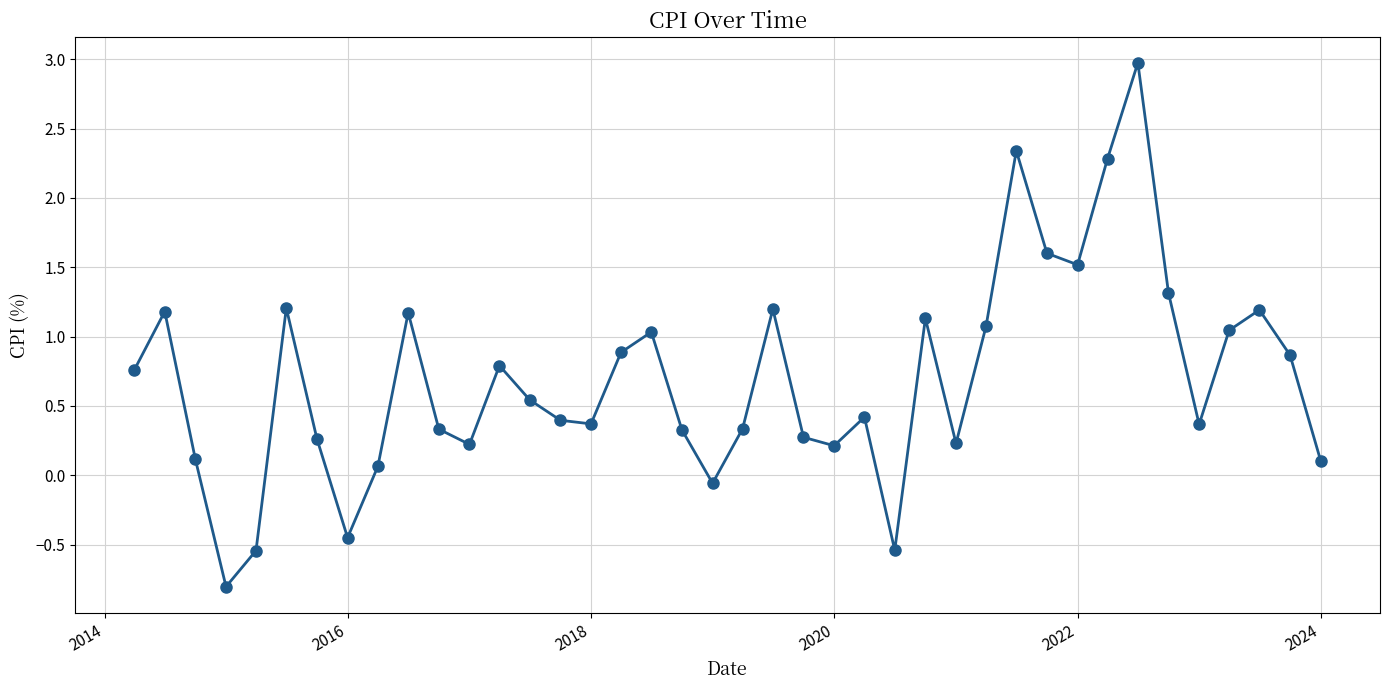

What is the difference between the maximum and minimum values?

3.8